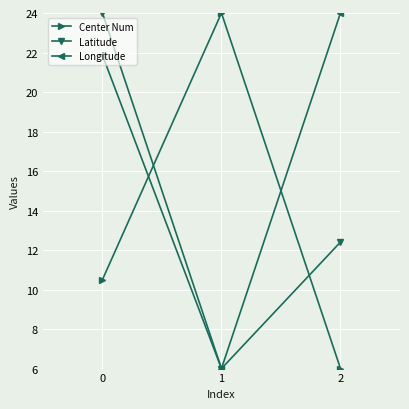

What is the sum of the Longitude values at 1 and 2?

30.0